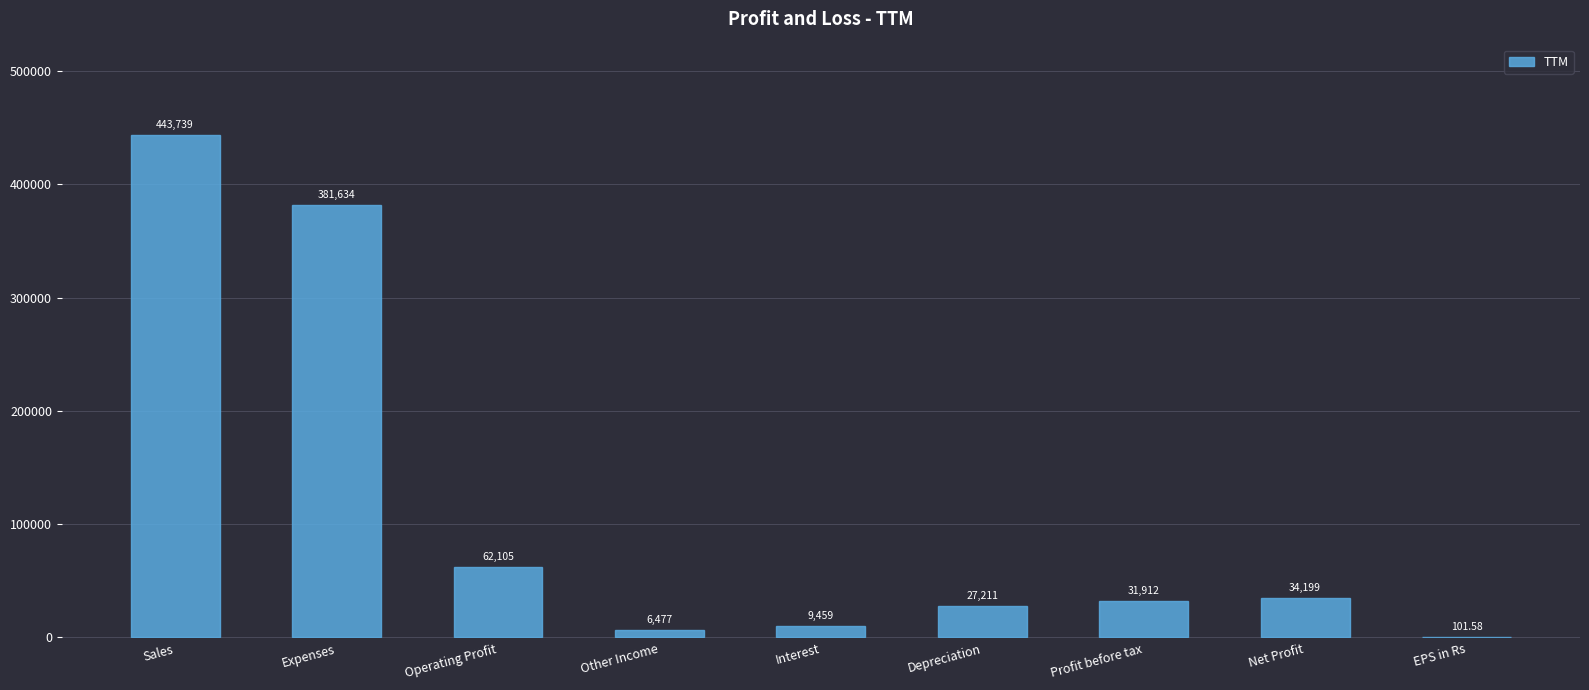

Which category has the highest value across all series?

Sales